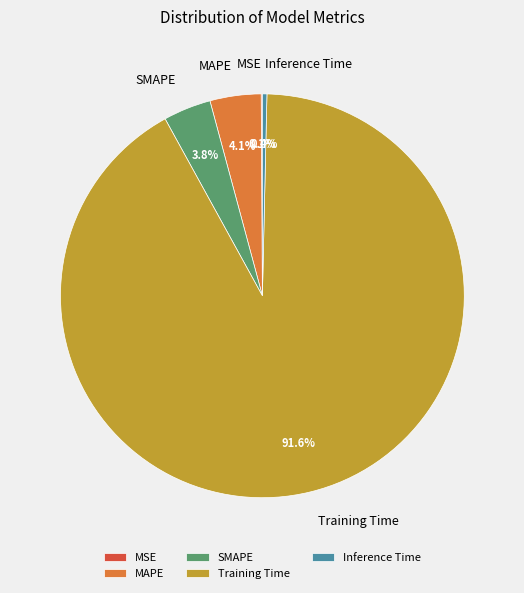

Combined, what portion of the pie is Inference Time and SMAPE?

4.2%